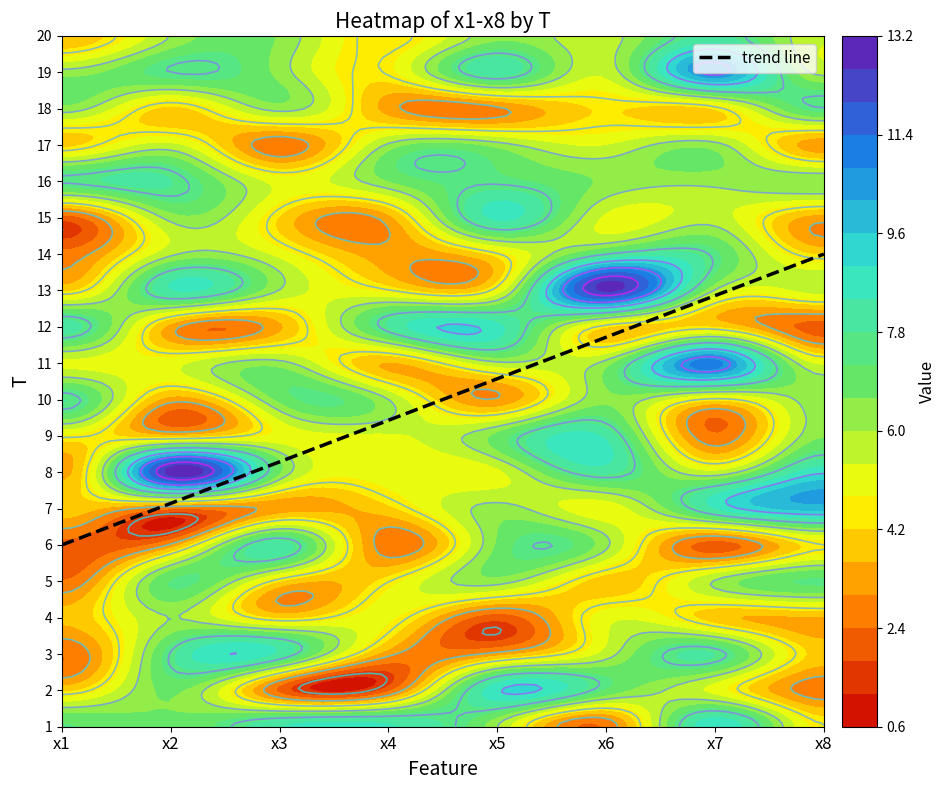

Reading left to right, transcribe all the data shown in this chart.

1: 0=7.2	1=6.7	2=8.4	3=8.5	4=6.0	5=2.5	6=9.0	7=4.5
2: 0=4.0	1=6.7	2=2.2	3=2.2	4=8.9	5=7.1	6=5.1	7=2.6
3: 0=2.4	1=7.6	2=8.2	3=3.2	4=3.3	5=5.6	6=7.8	7=4.0
4: 0=3.7	1=6.0	2=4.1	3=4.9	4=2.0	5=5.2	6=3.8	7=3.5
5: 0=2.4	1=7.2	2=4.2	3=4.5	4=6.3	5=3.9	6=6.1	7=7.3
6: 0=2.1	1=3.1	2=8.1	3=2.6	4=6.7	5=6.2	6=2.0	7=4.5
7: 0=4.0	1=2.5	2=3.2	3=4.0	4=6.2	5=5.0	6=8.4	7=9.8
8: 0=3.4	1=12.9	2=6.6	3=5.1	4=5.2	5=8.0	6=5.5	7=8.9
9: 0=4.6	1=3.7	2=5.0	3=5.3	4=6.8	5=8.2	6=2.5	7=6.5
10: 0=7.8	1=3.3	2=6.8	3=6.0	4=3.0	5=6.5	6=4.3	7=6.4
11: 0=5.3	1=5.1	2=6.2	3=3.5	4=5.8	5=6.3	6=11.0	7=5.2
12: 0=8.1	1=3.3	2=3.5	3=7.8	4=8.6	5=4.2	6=4.1	7=2.1
13: 0=4.0	1=8.3	2=6.0	3=4.6	4=4.8	5=12.7	6=5.9	7=5.6
14: 0=2.6	1=5.9	2=5.1	3=3.2	4=4.4	5=7.5	6=7.3	7=4.1
15: 0=2.0	1=6.2	2=4.1	3=3.4	4=8.5	5=5.2	6=5.7	7=3.3
16: 0=7.6	1=7.8	2=5.1	3=6.6	4=7.4	5=6.5	6=6.2	7=6.6
17: 0=4.0	1=5.5	2=2.5	3=6.1	4=6.3	5=5.4	6=6.2	7=3.2
18: 0=6.3	1=4.0	2=6.2	3=3.3	4=2.9	5=4.3	6=4.3	7=7.5
19: 0=6.3	1=7.5	2=6.4	3=4.6	4=8.2	5=5.6	6=10.8	7=5.8
20: 0=3.6	1=6.1	2=6.5	3=4.2	4=6.4	5=5.7	6=8.0	7=5.4